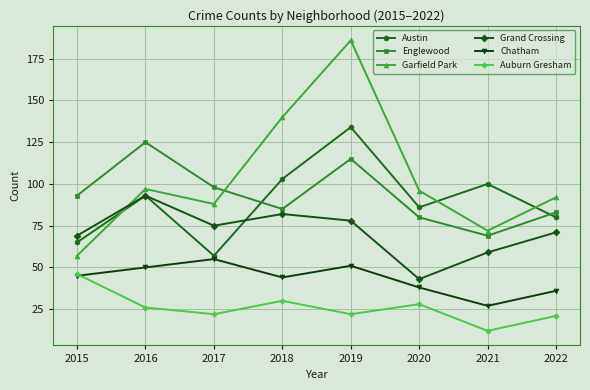

Rank the series by their maximum value, from highest to lowest.

Garfield Park, Austin, Englewood, Grand Crossing, Chatham, Auburn Gresham